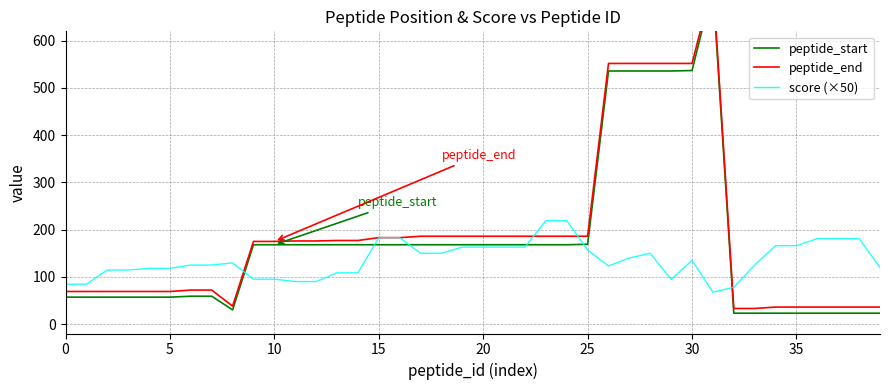

True or false: peptide_start and peptide_end intersect in this chart.

False